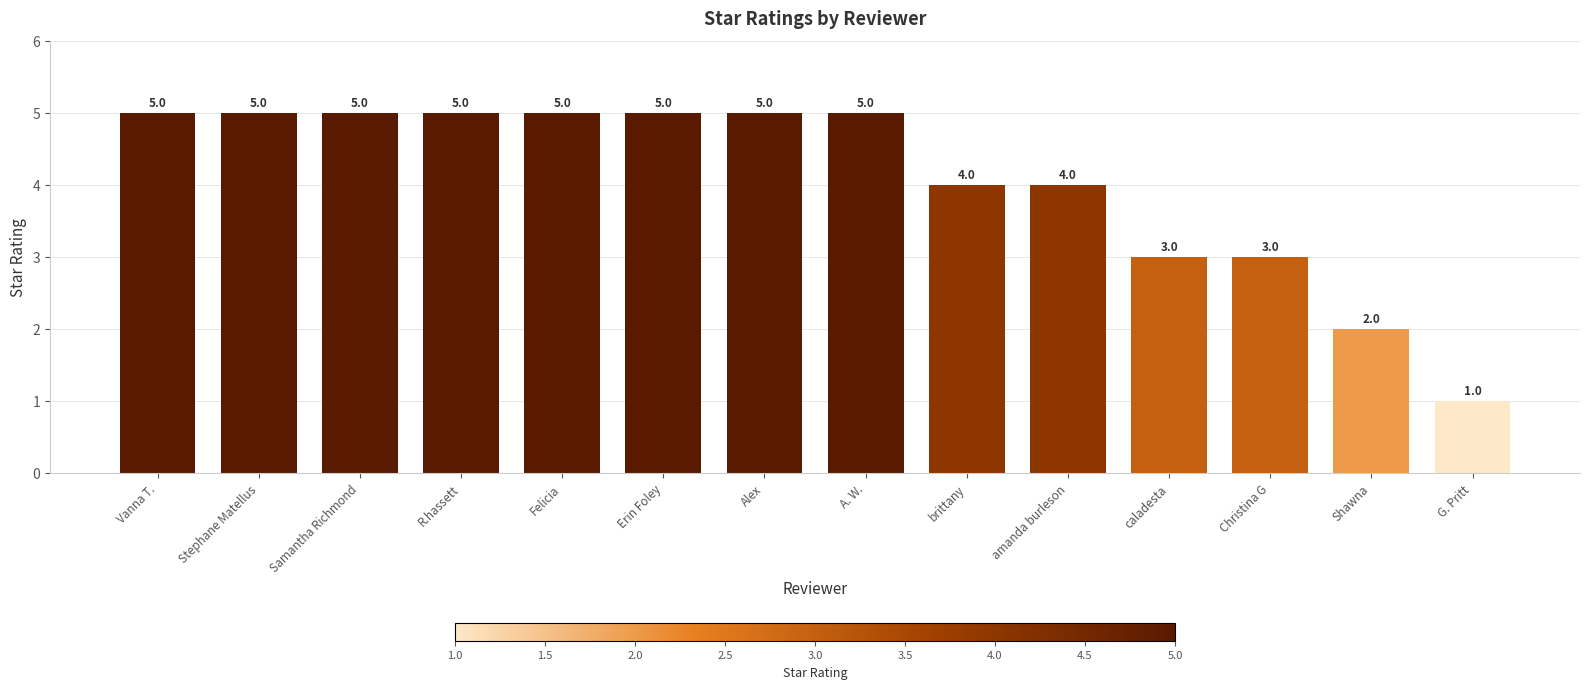

What is the greatest value displayed?

5